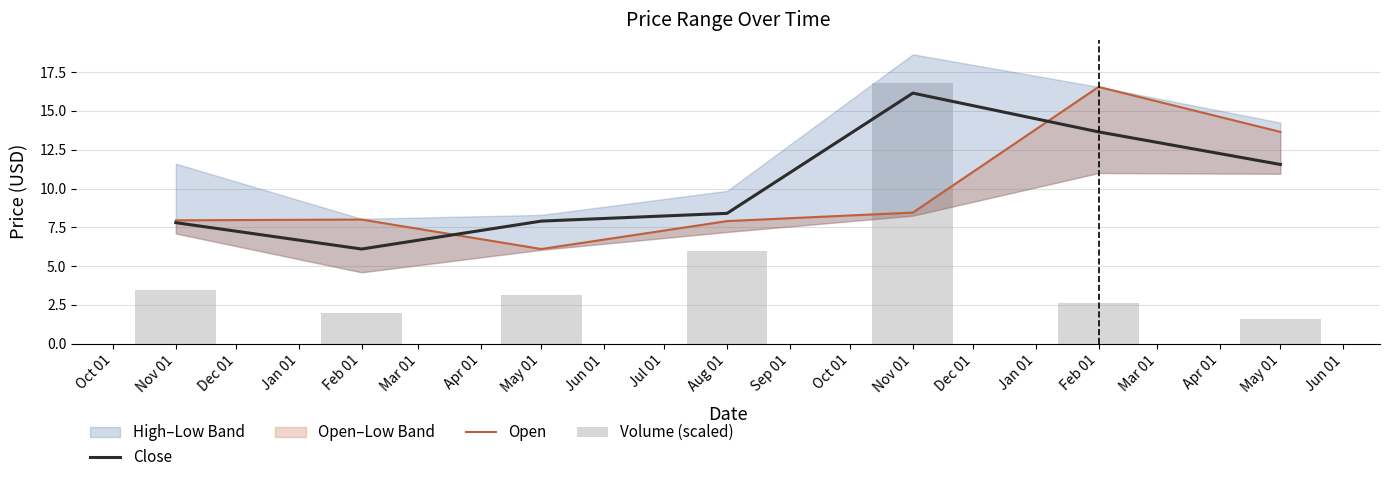

At how many categories does at least one series exceed 11?

3